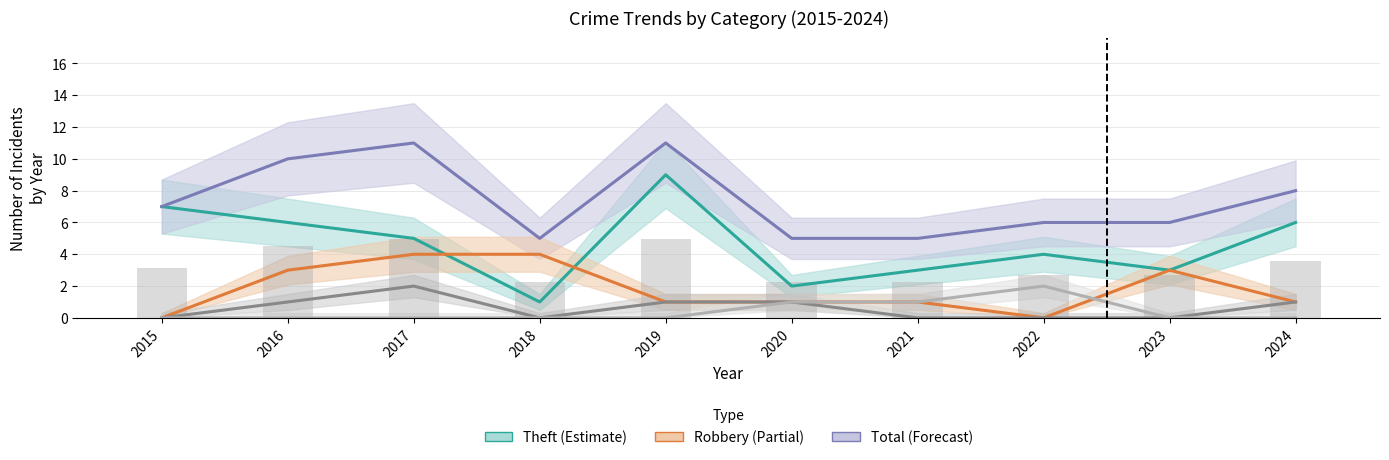

What is the difference between the second highest and minimum values in the Theft series?

6